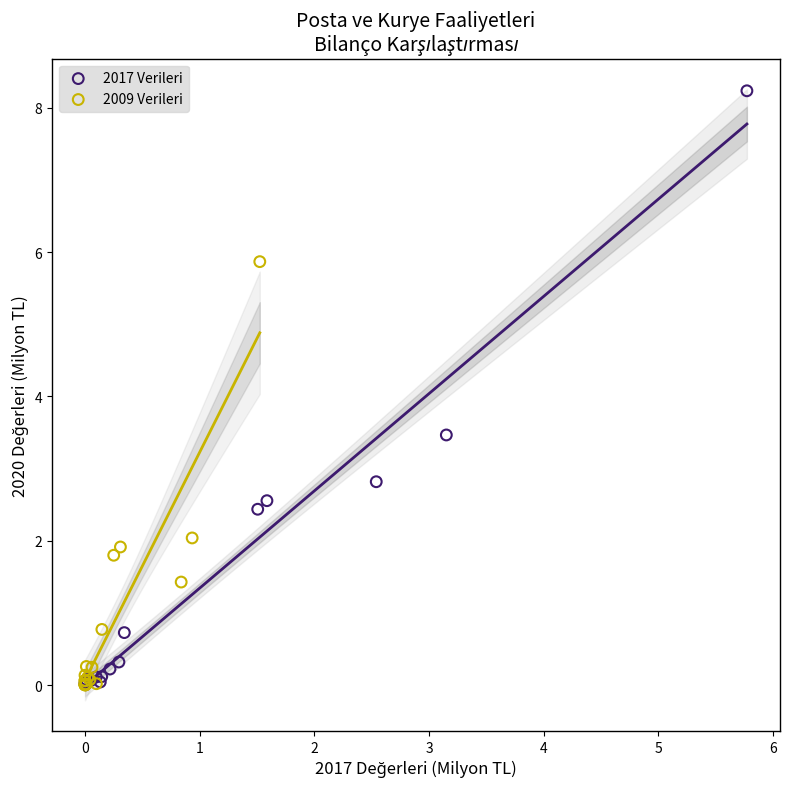

Which series contains the highest Y value?

2017 Verileri